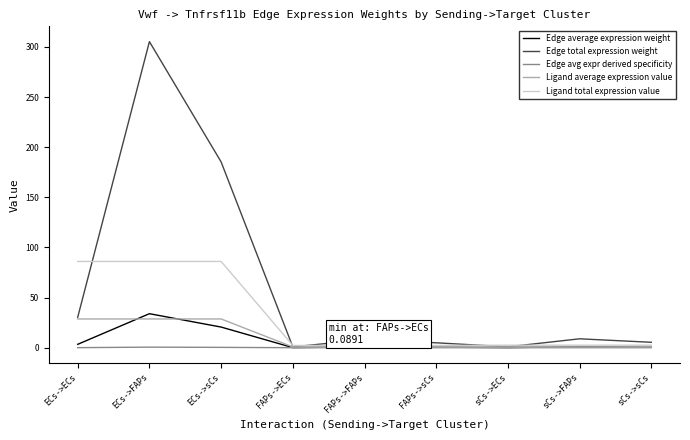

What is the average value of the Edge total expression weight series?

61.1